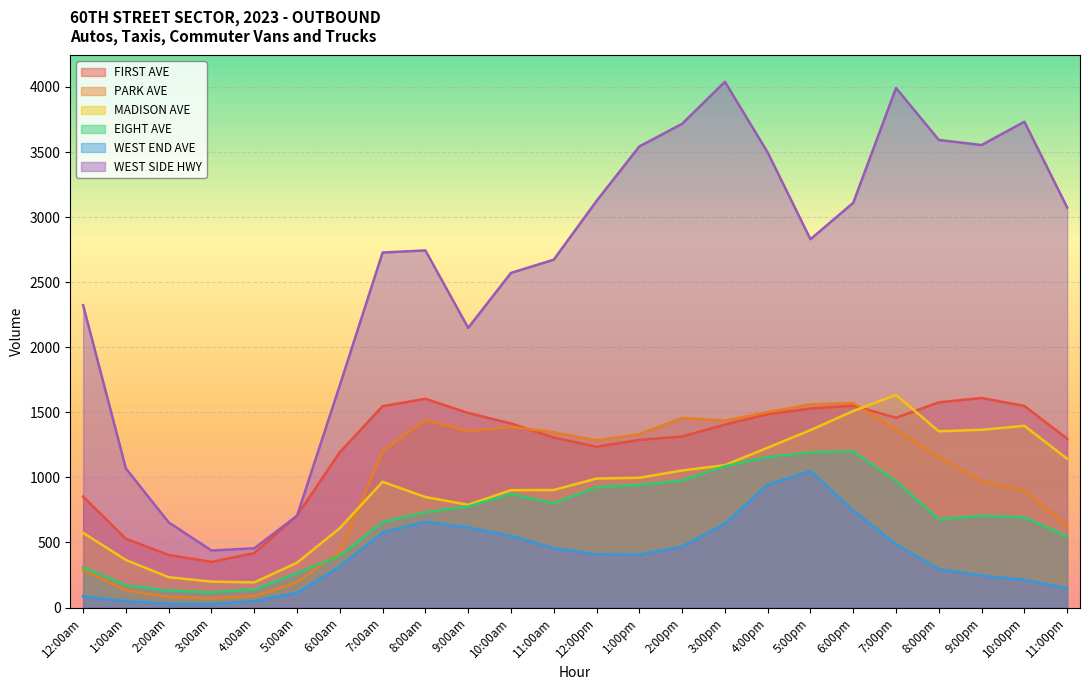

Where does the FIRST AVE series first go above 1405?

7:00am